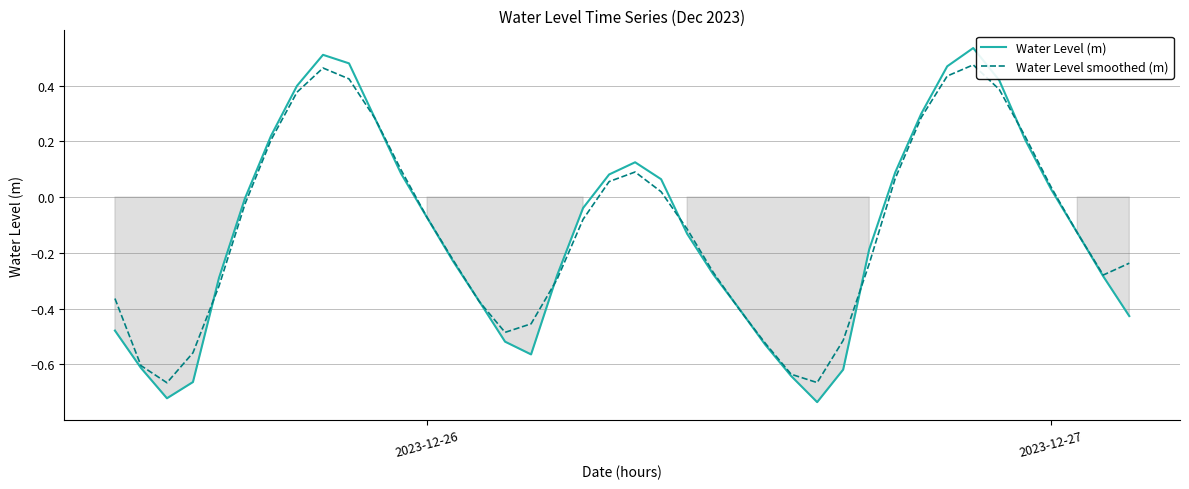

True or false: Water Level smoothed (m) has a value of 0.1 at 10.

False